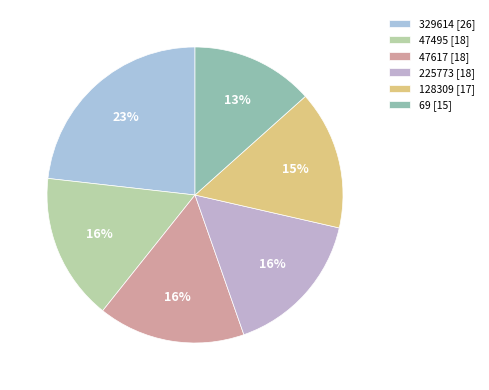

Is the sum of 69 and 47617 greater than half?

No